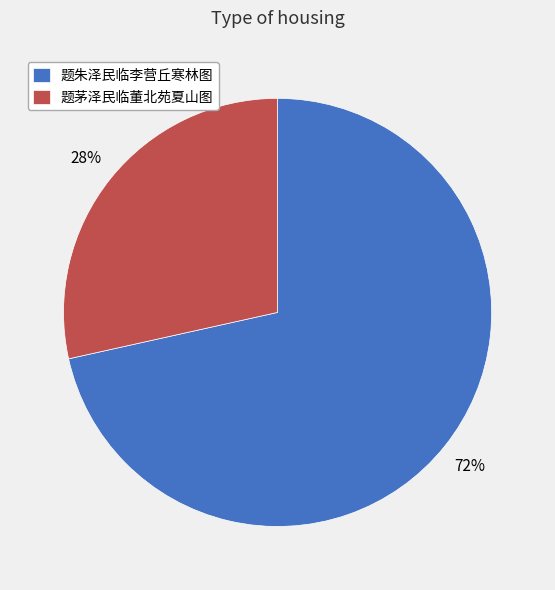

Rank the categories by value from highest to lowest.

题朱泽民临李营丘寒林图, 题茅泽民临董北苑夏山图